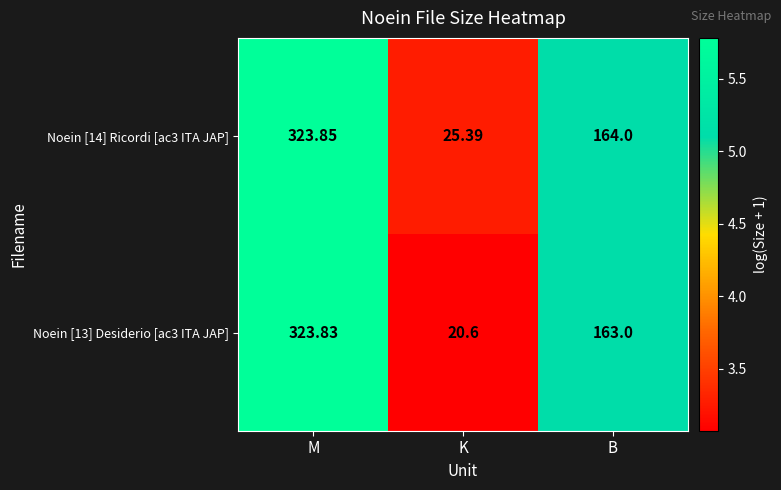

List the labels in order of Noein [13] Desiderio [ac3 ITA JAP] value, largest first.

M, B, K